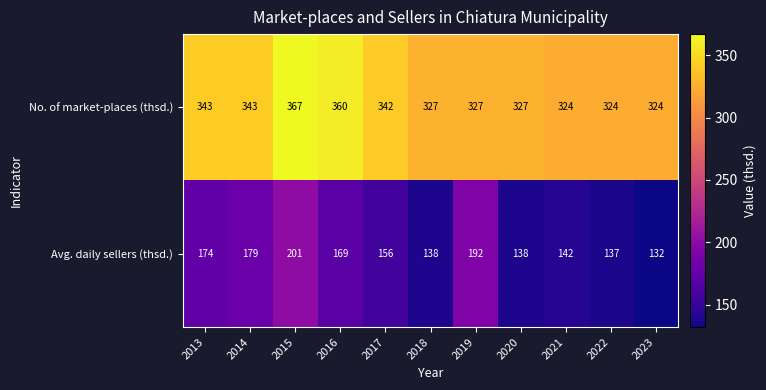

Reading right to left, transcribe all the data shown in this chart.

No. of market-places (thsd.): 324	324	324	327	327	327	342	360	367	343	343
Avg. daily sellers (thsd.): 132	137	142	138	192	138	156	169	201	179	174